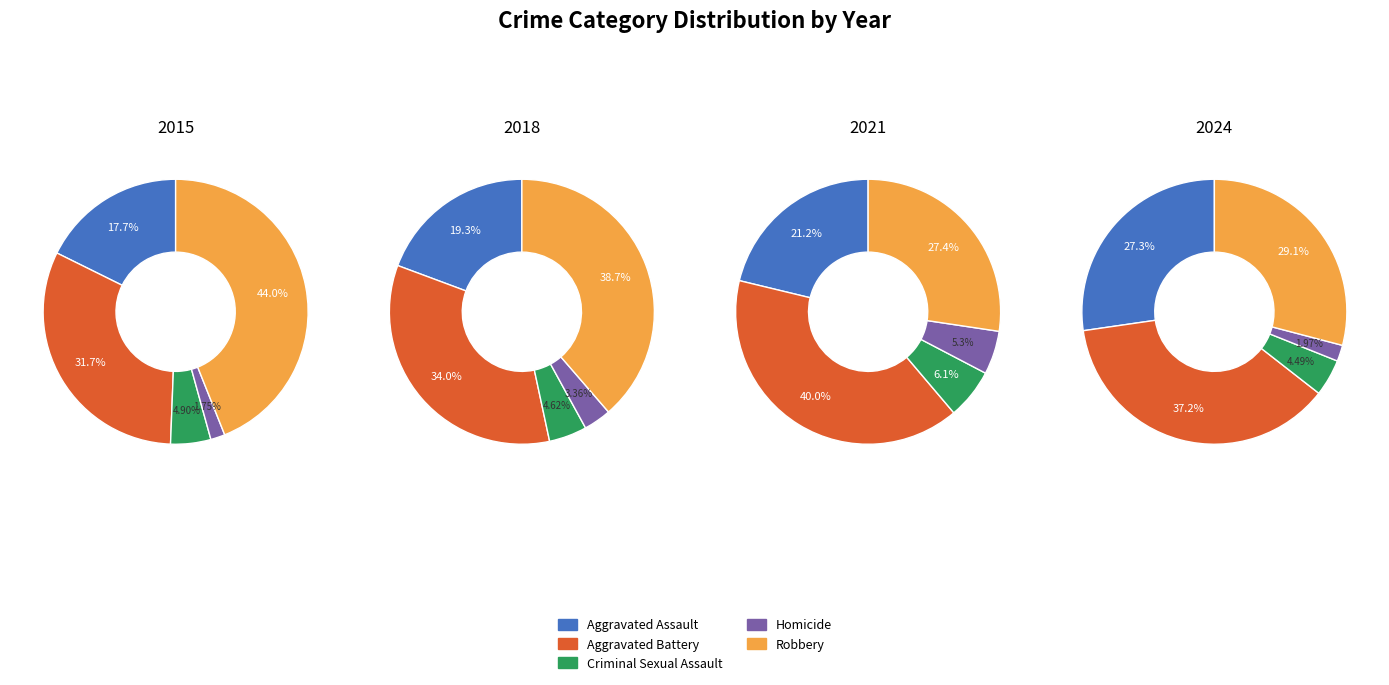

Is there any slice that represents more than half of the pie?

No